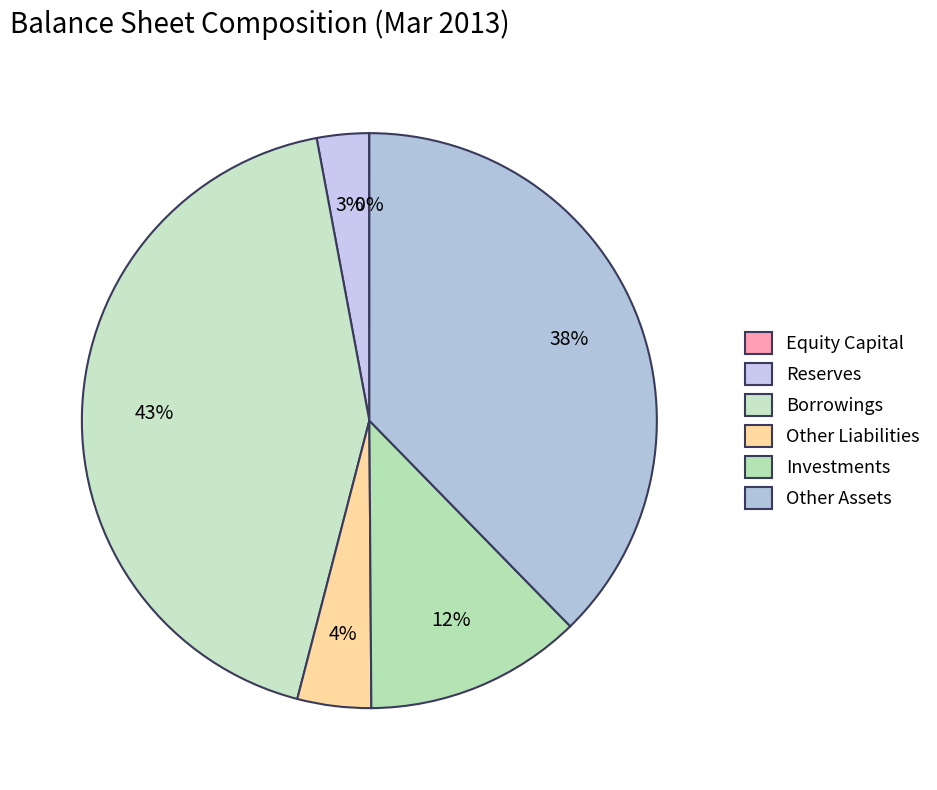

The Other Assets slice represents 38% of the pie. True or false?

True